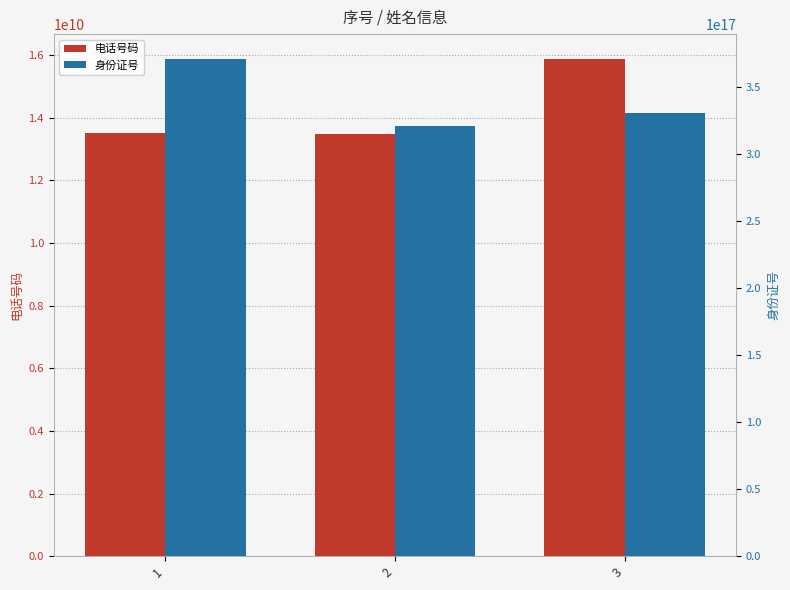

Rank the series at 3 from highest to lowest value.

身份证号, 电话号码